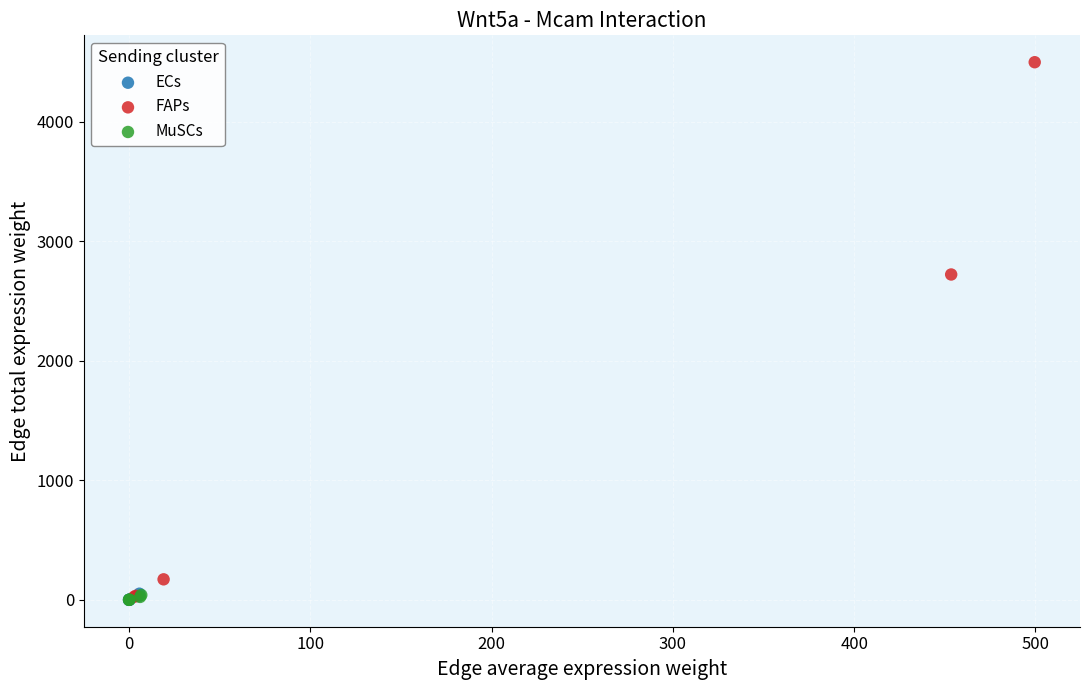

Which series contains the highest Y value?

FAPs